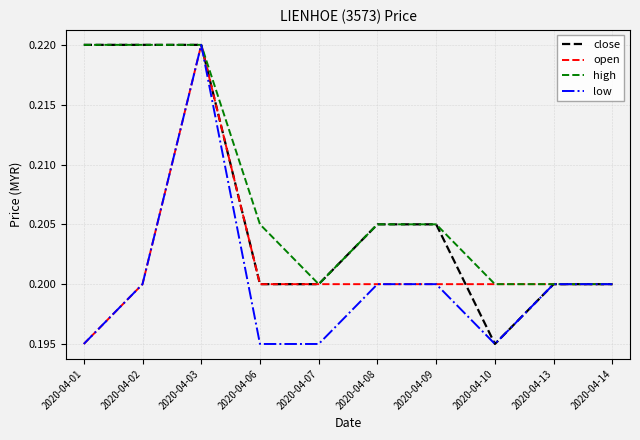

What are all the series names shown in the legend?

close, open, high, low